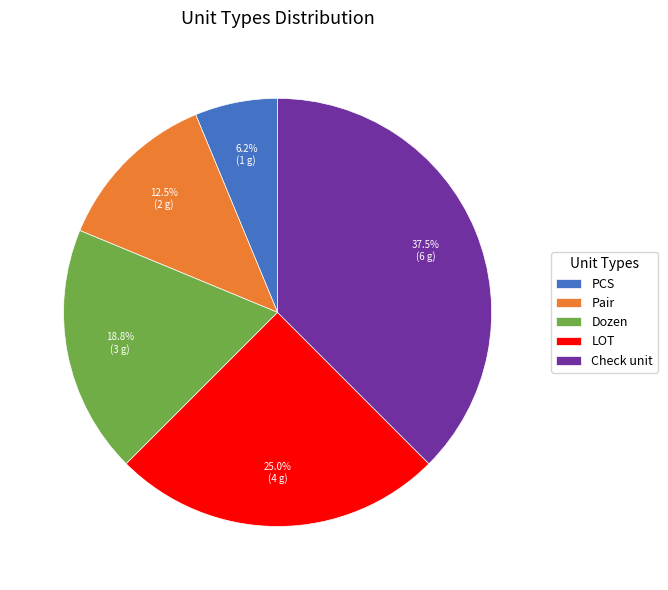

To the nearest percent, what portion does LOT represent?

25%